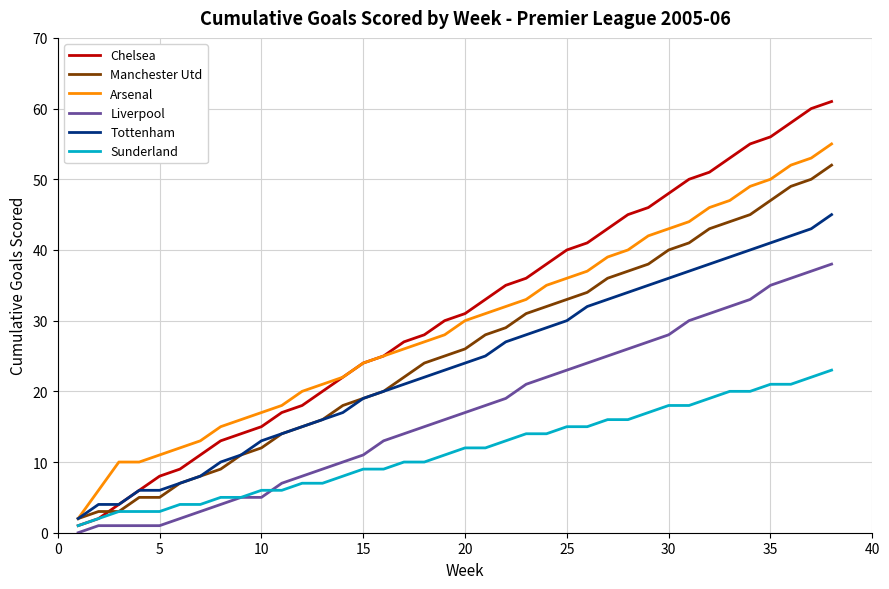

What is the average value of the Tottenham series?

24